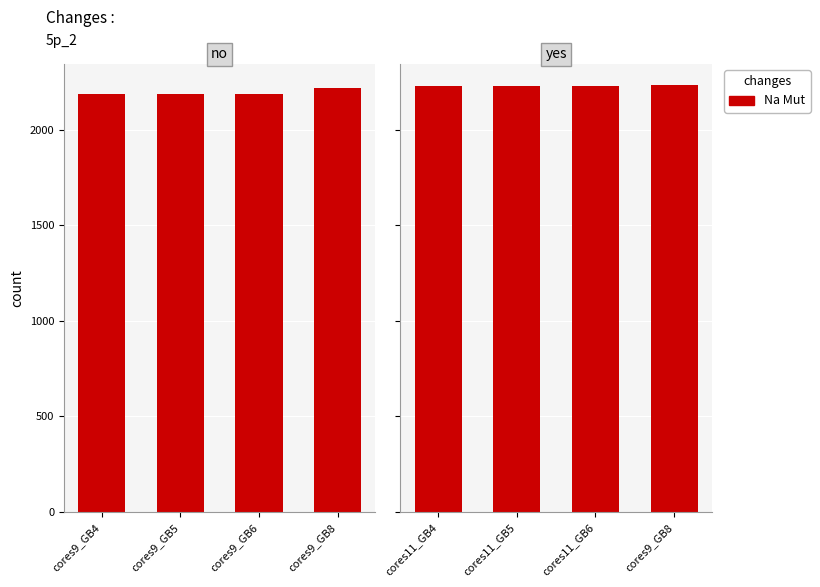

Rank the categories by value from lowest to highest.

cores11_GB4, cores11_GB5, cores11_GB6, cores9_GB8